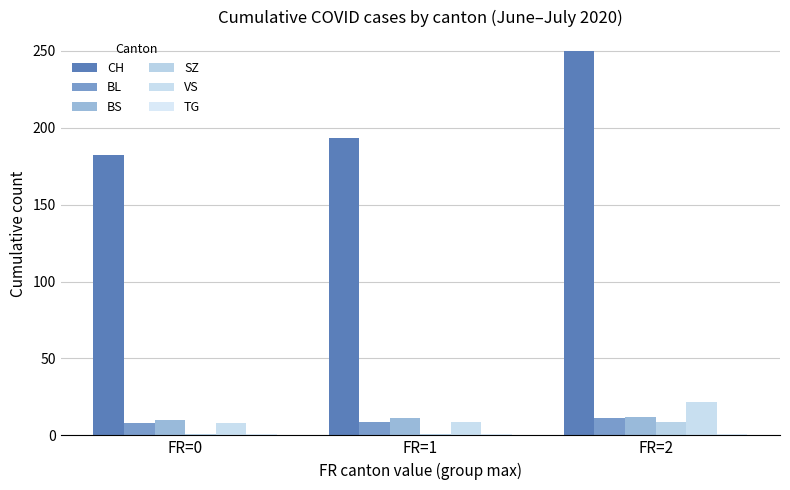

How many data points in SZ are above 1?

1